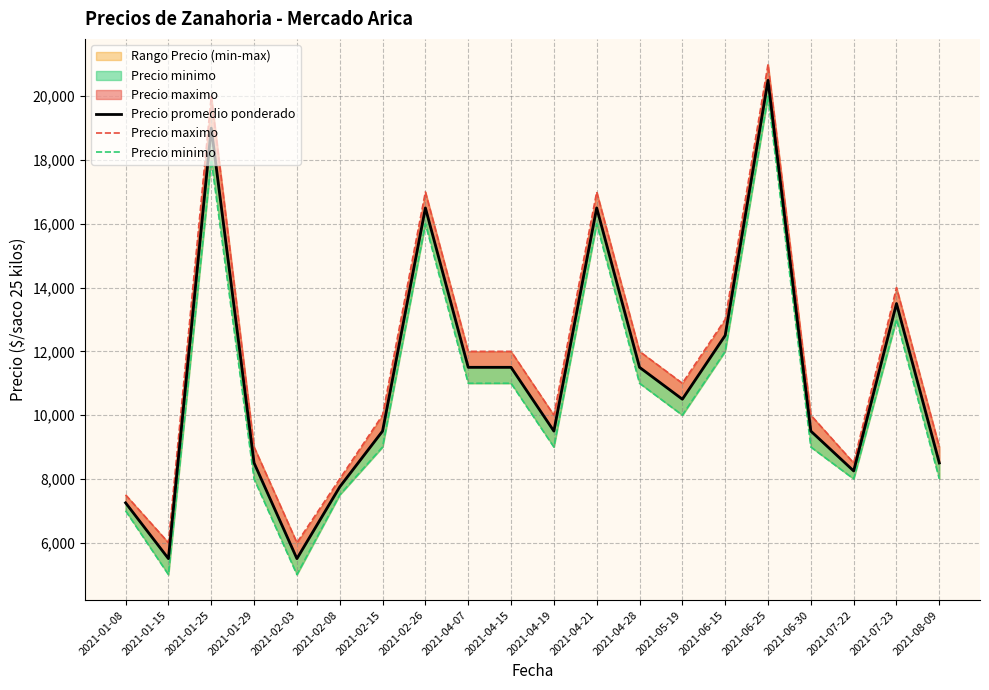

What is the label of the 20th point from the right?

2021-01-08